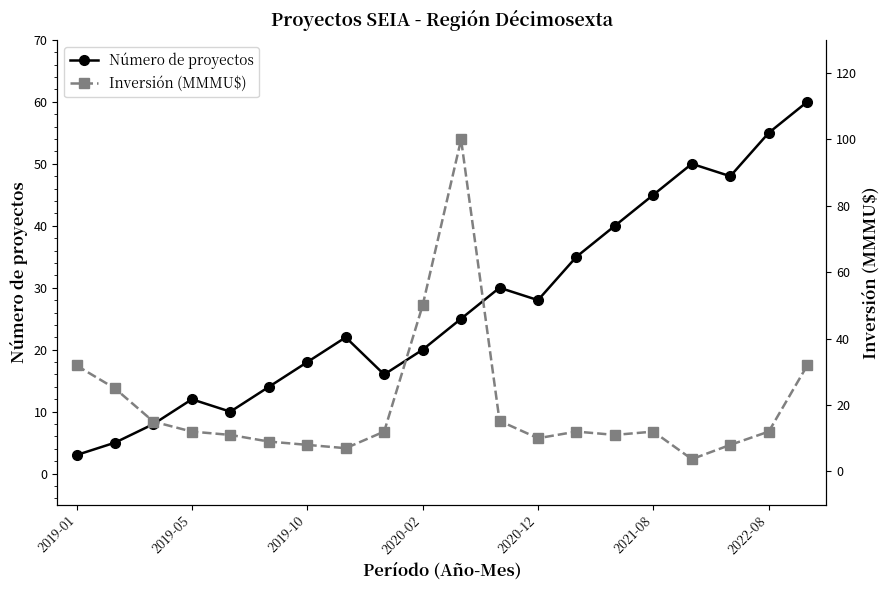

Count the number of categories in the chart.

20